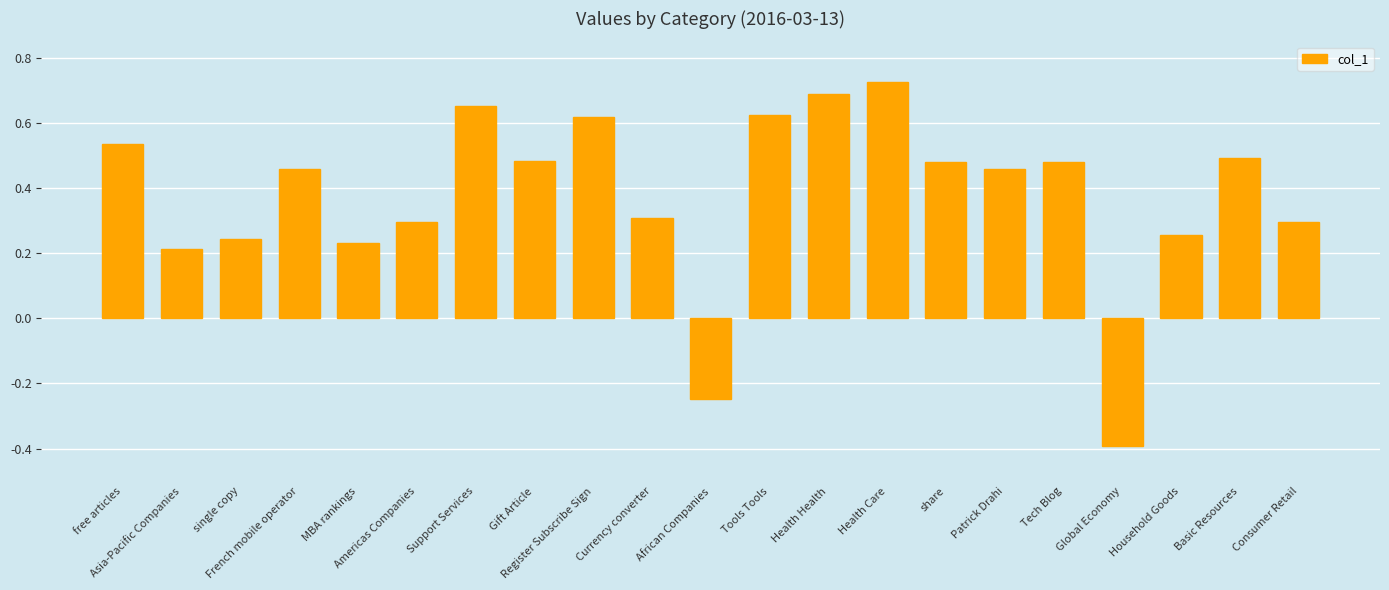

How many positive values are there?

19